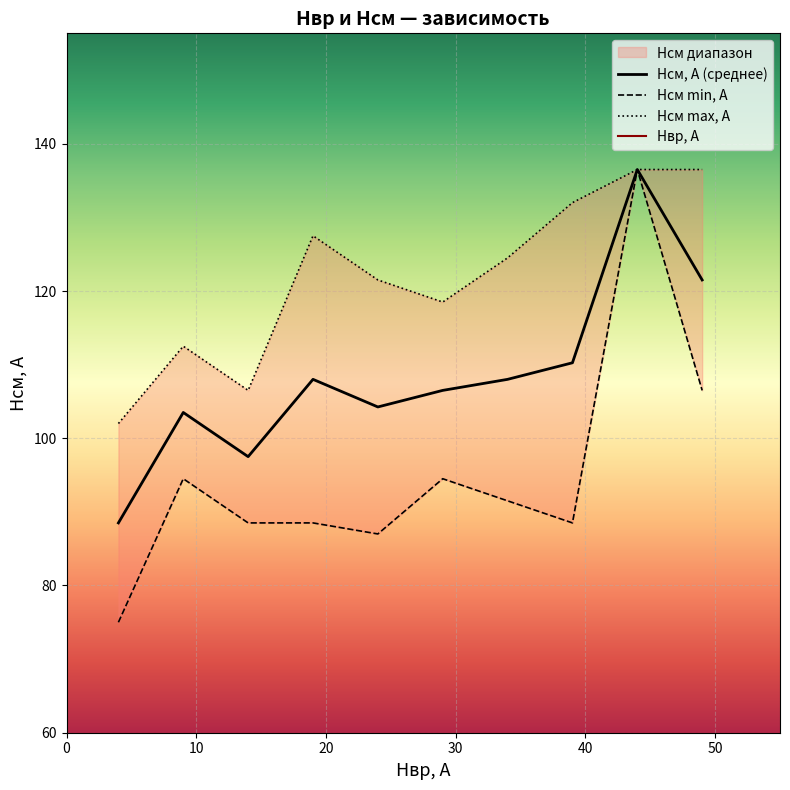

What is the lowest value of the Hсм, А (среднее) series?

88.5